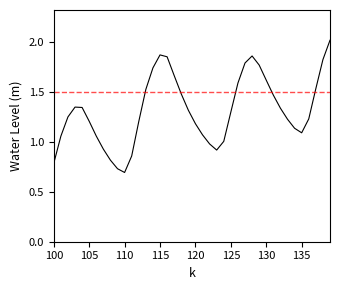

What is the maximum value shown in the chart?

2.0